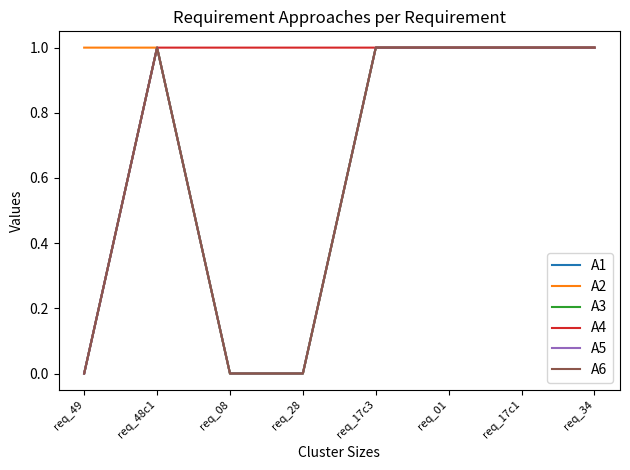

Does the chart have visible grid lines?

No